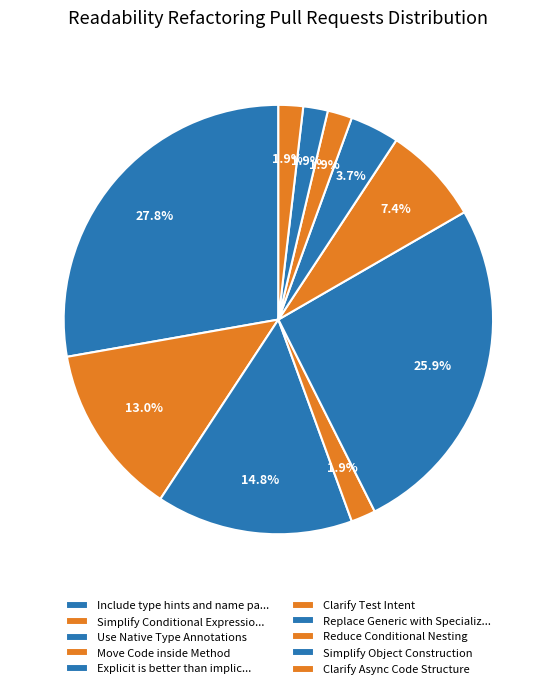

How many segments does this pie chart have?

10